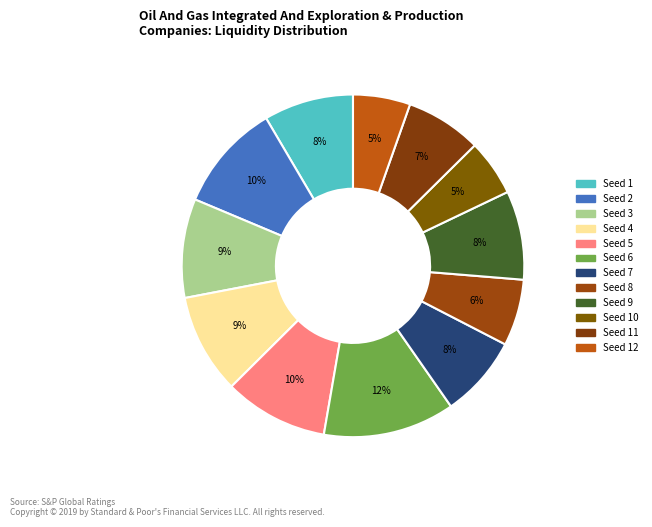

How many segments does this pie chart have?

12